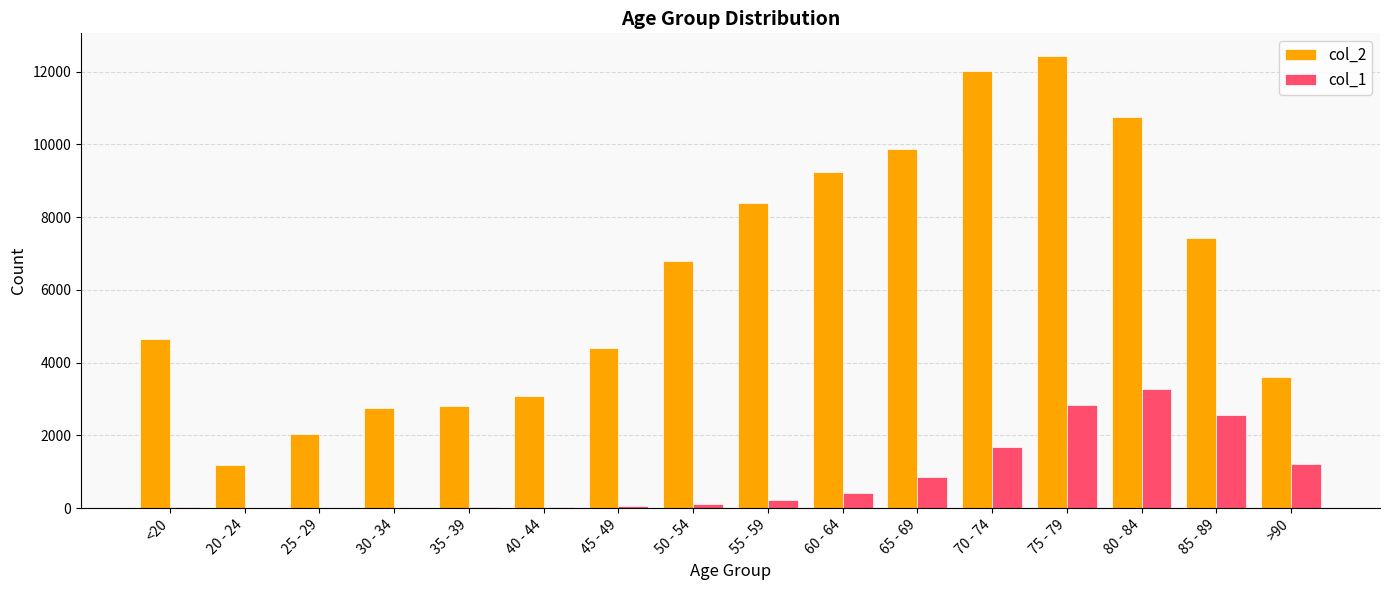

What is the difference between the col_2 values at 80 - 84 and 35 - 39?

7950